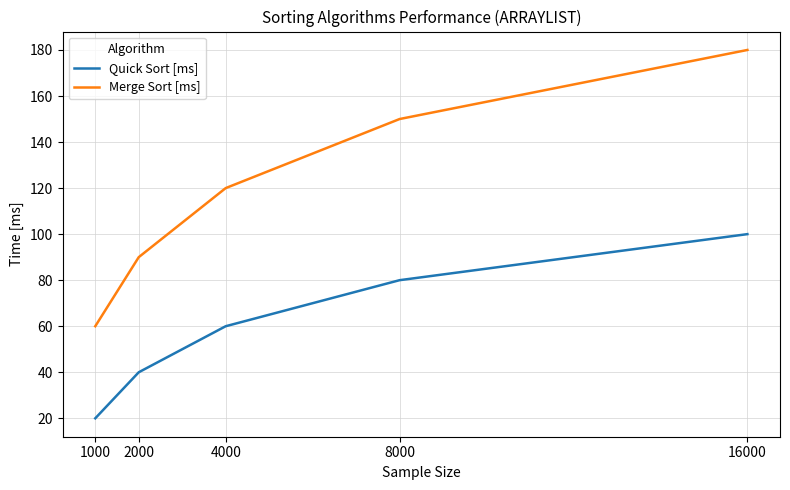

Reading left to right, list all the values displayed in this chart.

Quick Sort [ms]: 1000=20	2000=40	4000=60	8000=80	16000=100
Merge Sort [ms]: 1000=60	2000=90	4000=120	8000=150	16000=180